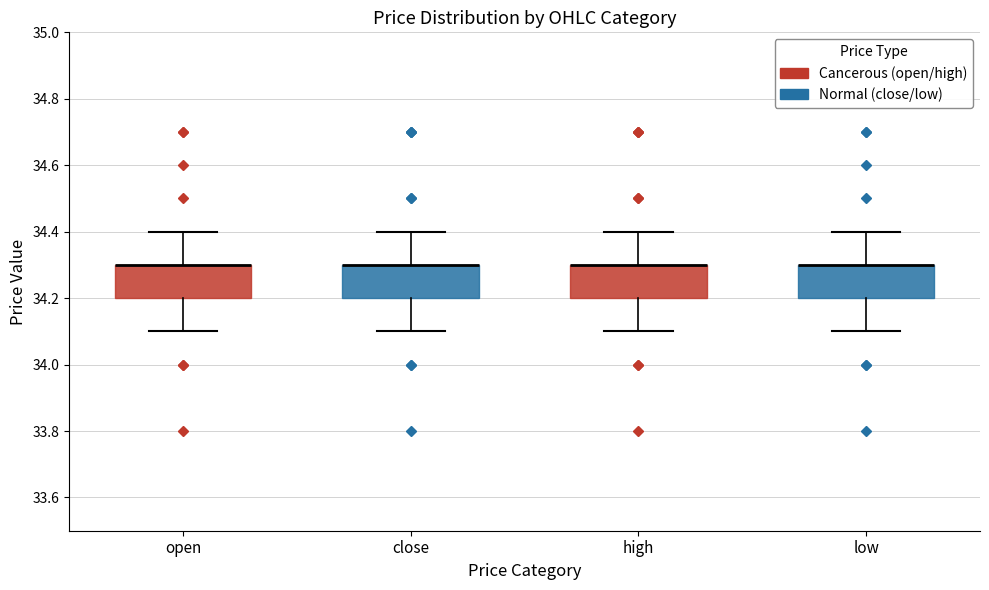

Reading left to right, read every box against the y-axis: the position of its median line, the range the box covers, and the ends of its whiskers. The values are not printed on the chart, so give them approximately, as read against the axis.

open: median 34.3 (drawn on the box's upper edge), box 34.2 to 34.3, whiskers 34.1 to 34.4
close: median 34.3 (drawn on the box's upper edge), box 34.2 to 34.3, whiskers 34.1 to 34.4
high: median 34.3 (drawn on the box's upper edge), box 34.2 to 34.3, whiskers 34.1 to 34.4
low: median 34.3 (drawn on the box's upper edge), box 34.2 to 34.3, whiskers 34.1 to 34.4